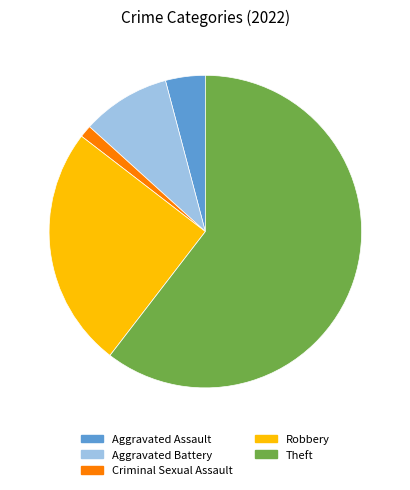

How many segments does this pie chart have?

5